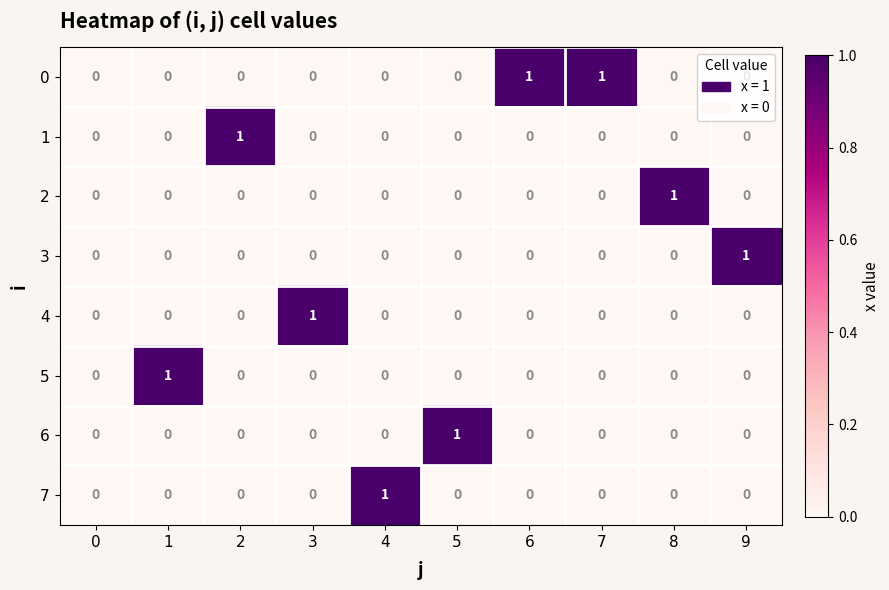

The 0 series shows 1 at 6. True or false?

True